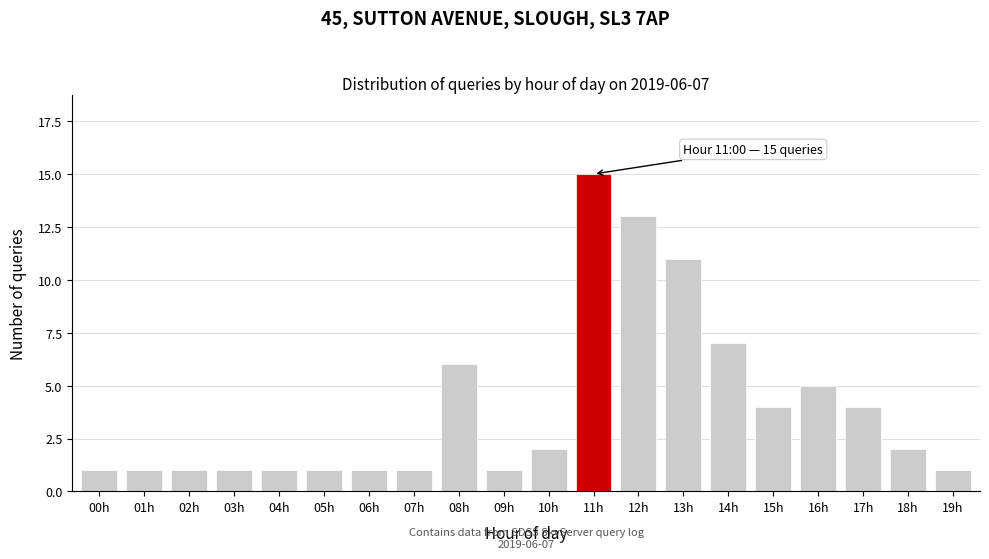

Reading left to right, list all the values displayed in this chart.

00h=1	01h=1	02h=1	03h=1	04h=1	05h=1	06h=1	07h=1	08h=6	09h=1	10h=2	11h=15	12h=13	13h=11	14h=7	15h=4	16h=5	17h=4	18h=2	19h=1